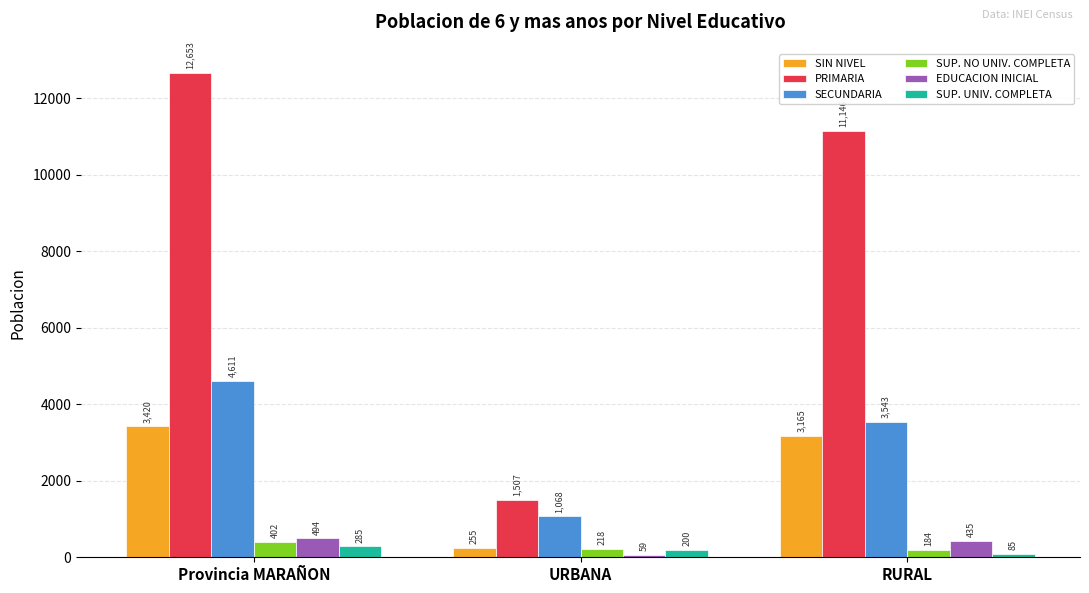

What position from the right is Provincia MARAÑON?

3